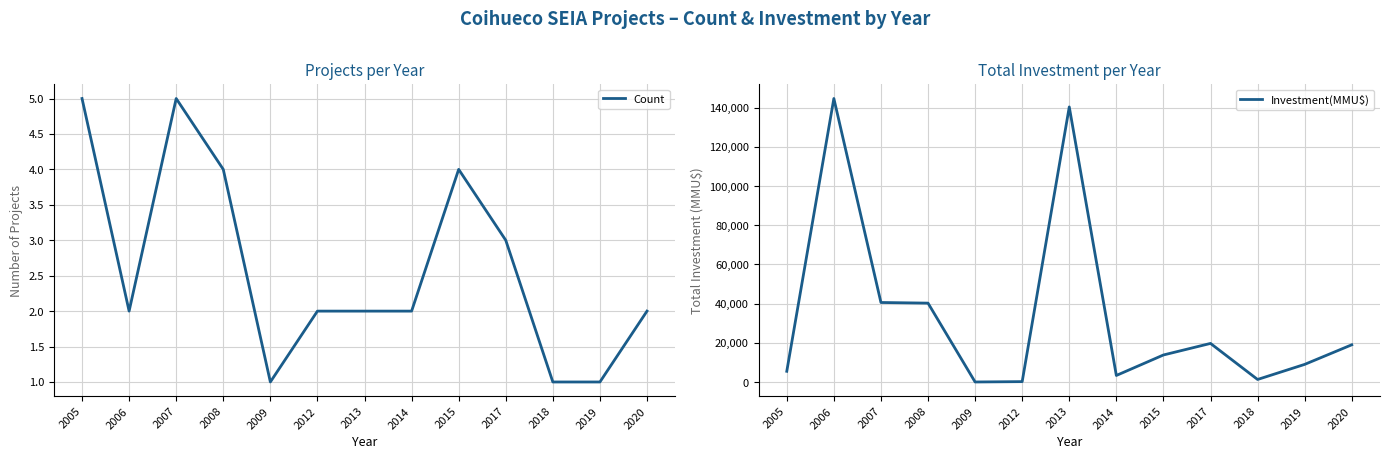

Reading left to right, extract all data points from this chart.

Count: 5	2	5	4	1	2	2	2	4	3	1	1	2
Investment(MMU$): 5480	144700	40590	40265	22	200	140400	3345	13800	19700	1300	9000	19000